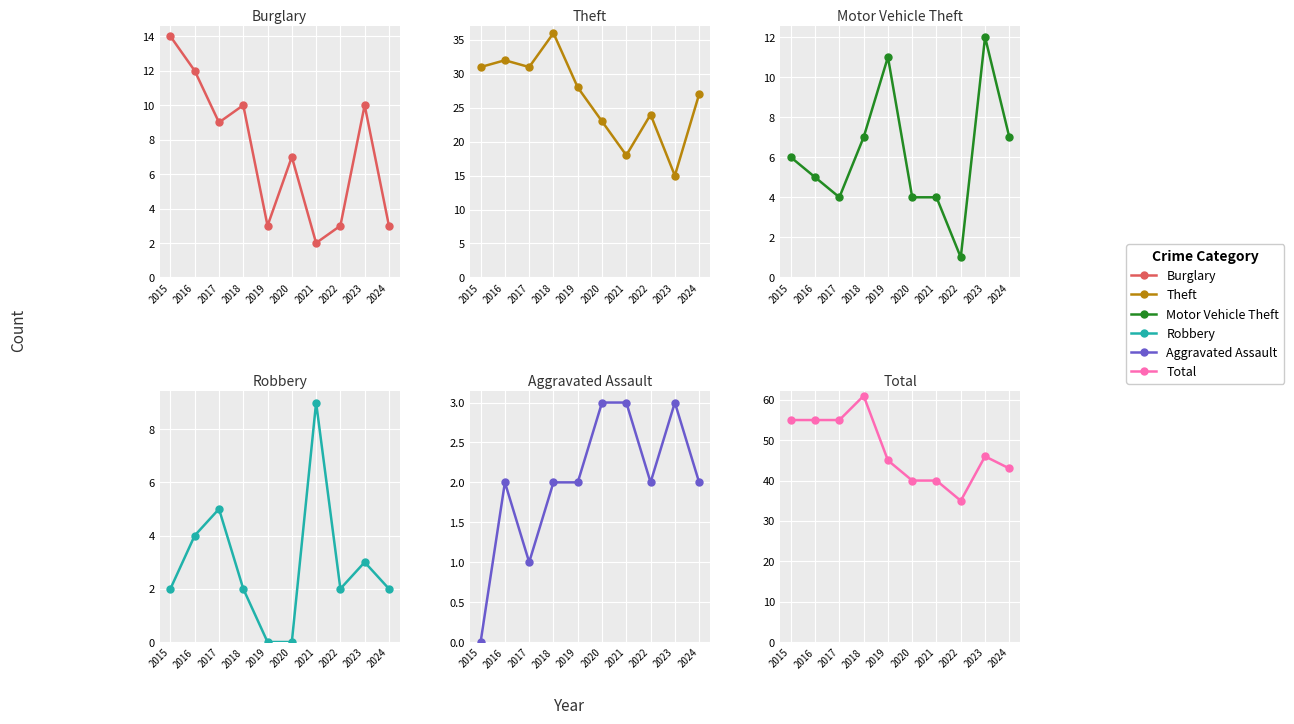

What is the value of the Motor Vehicle Theft point at the 10th from the left?

7